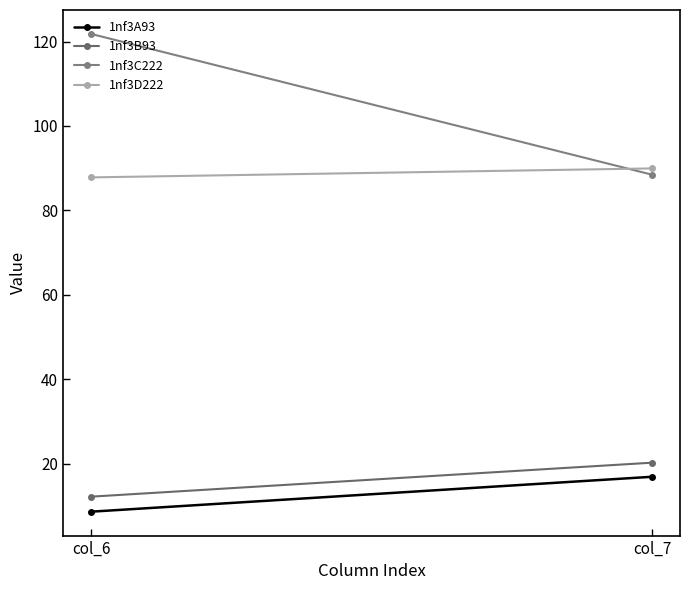

What is the value of the 1nf3B93 point at the 1st from the left?

12.2